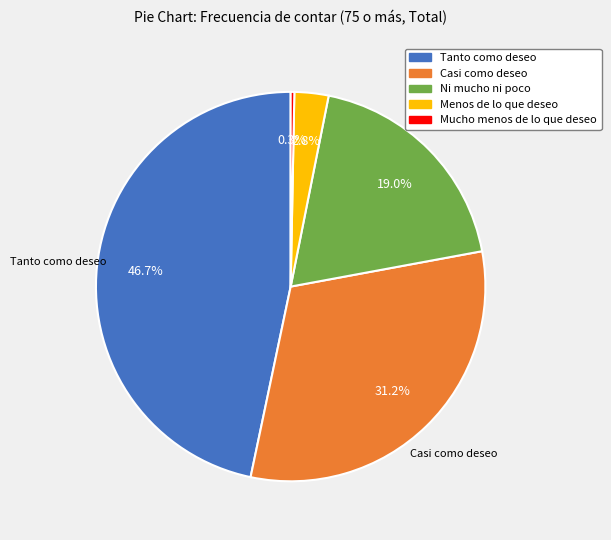

Which slice is the smallest?

Mucho menos de lo que deseo